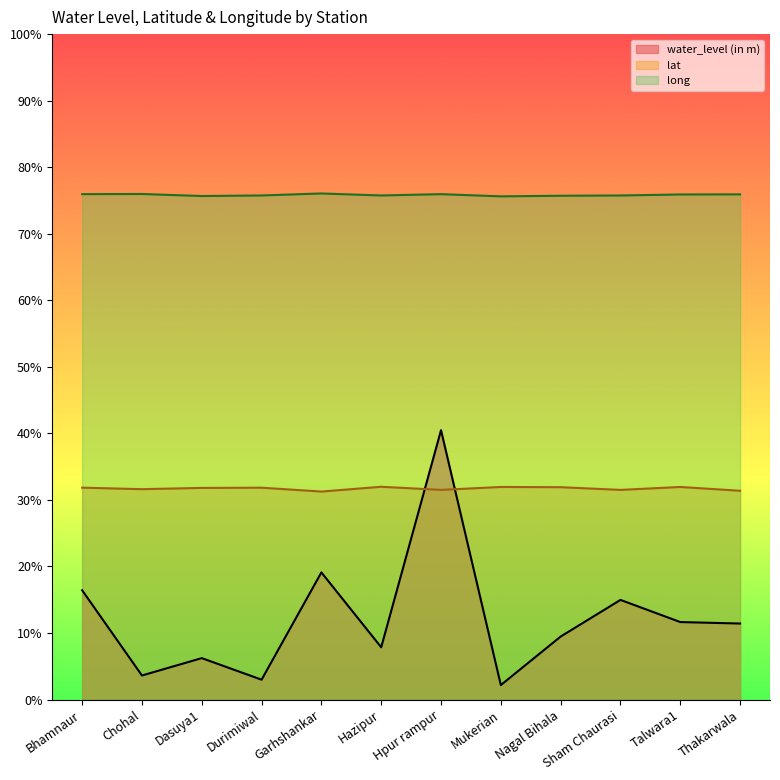

What is the label of the 10th point from the left?

Sham Chaurasi